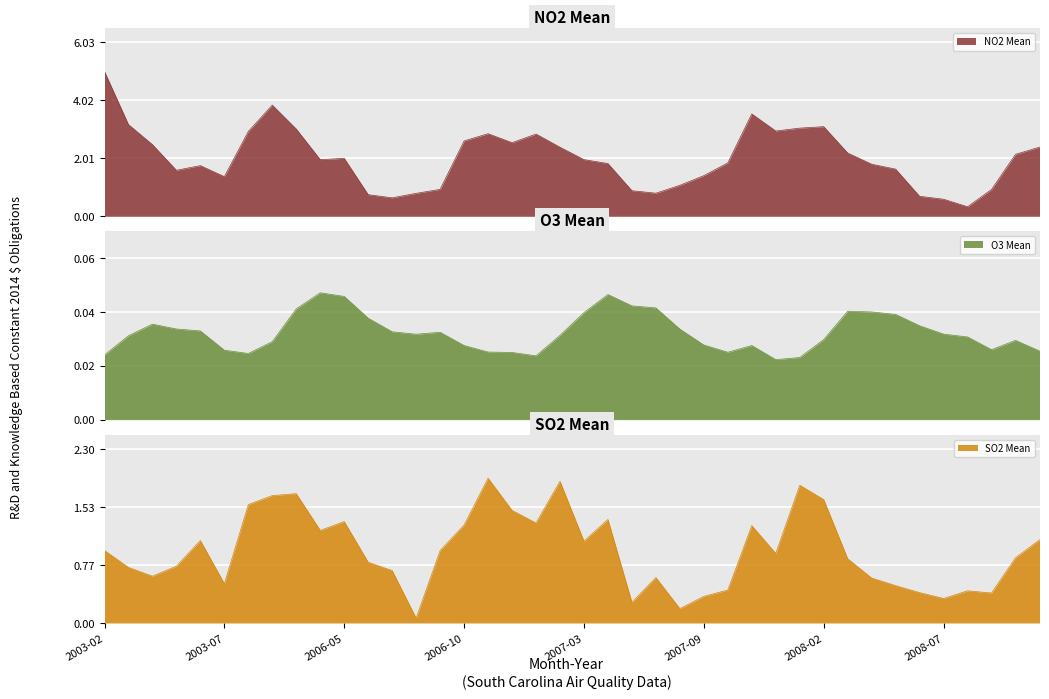

Between 2006-01 and 2008-07, which series saw the biggest shift?

NO2 Mean